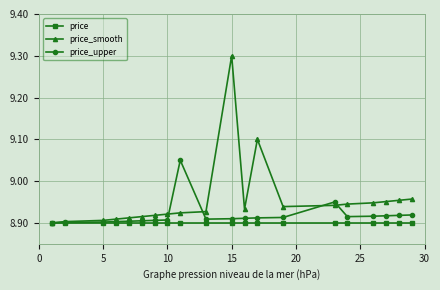

Rank the series by their maximum value, from lowest to highest.

price, price_upper, price_smooth